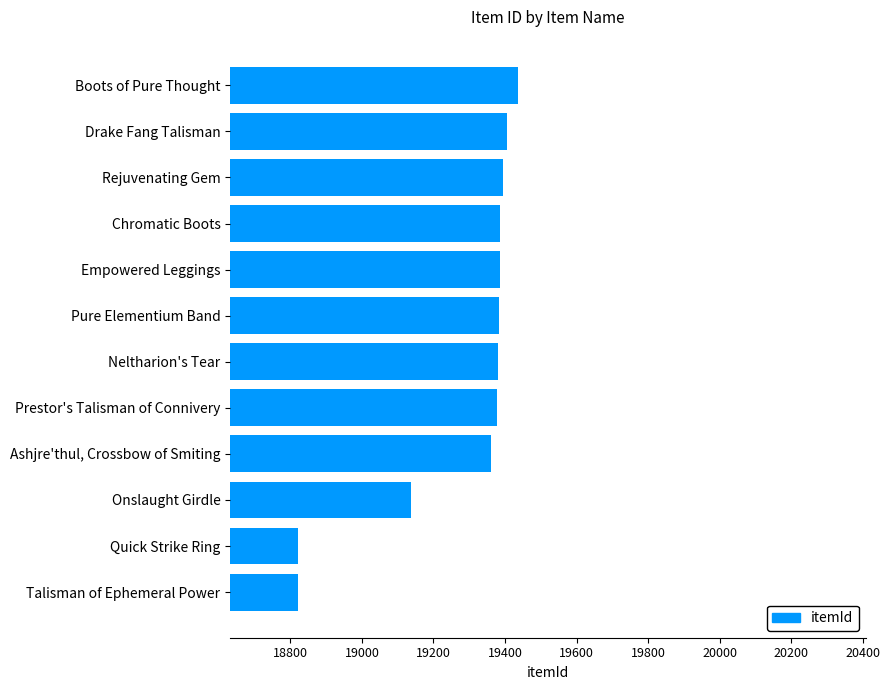

True or false: the data shows 11735 at Neltharion's Tear.

False